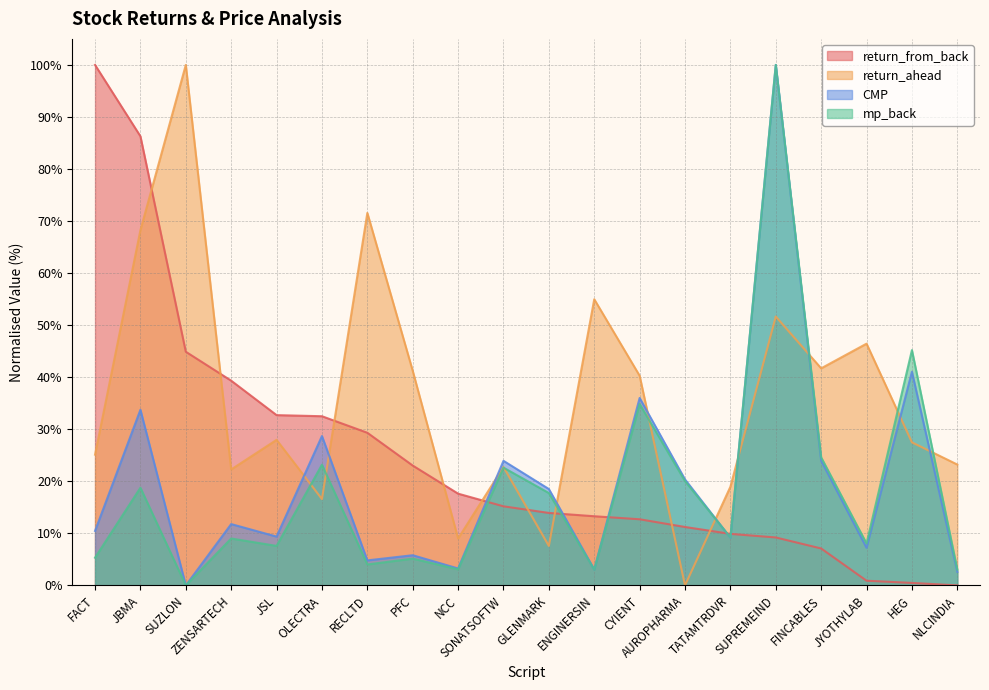

Which series has the widest spread of values?

return_from_back